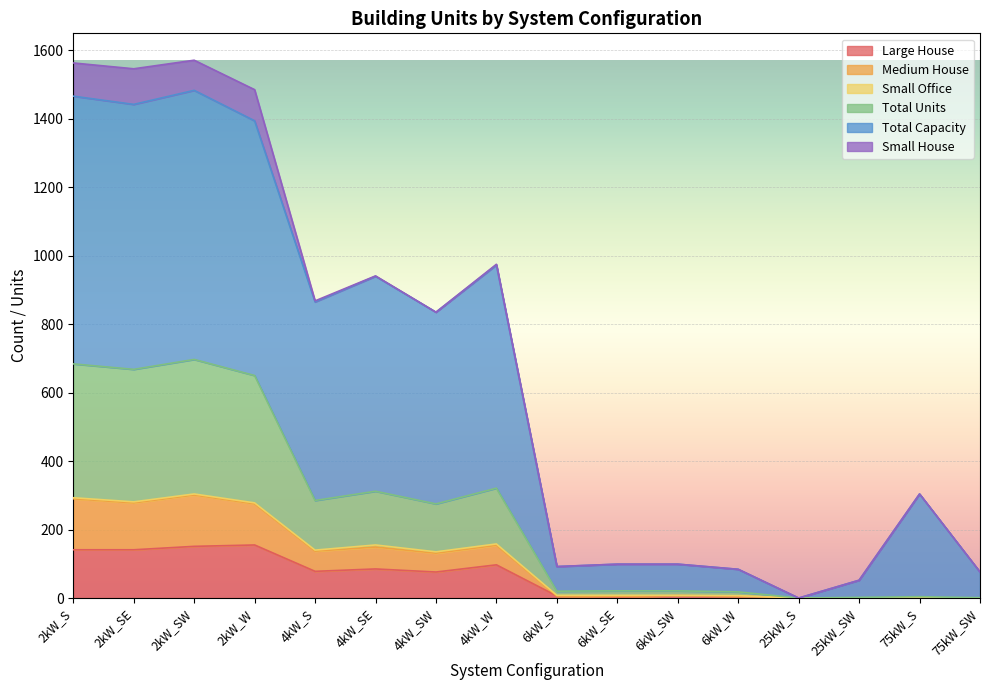

What is the value of the Total Capacity point at the 8th from the left?

652